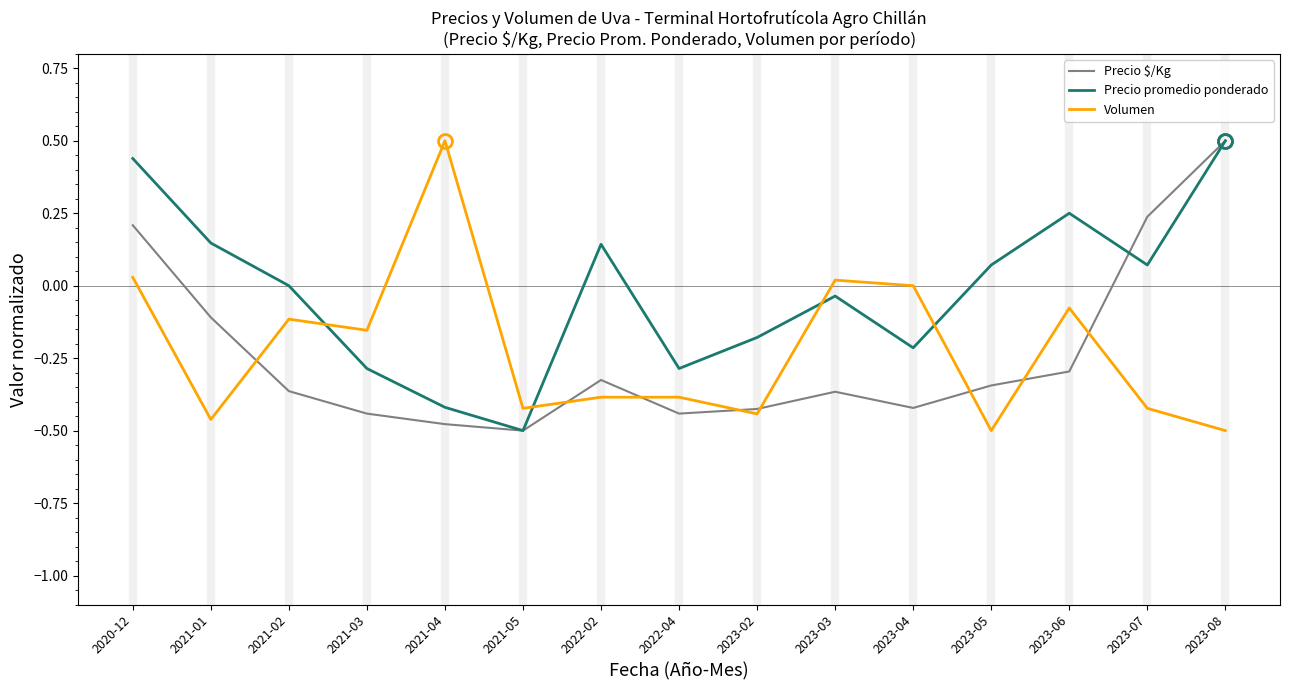

At 2022-04, list the series in order from smallest to largest.

Precio $/Kg, Volumen, Precio promedio ponderado